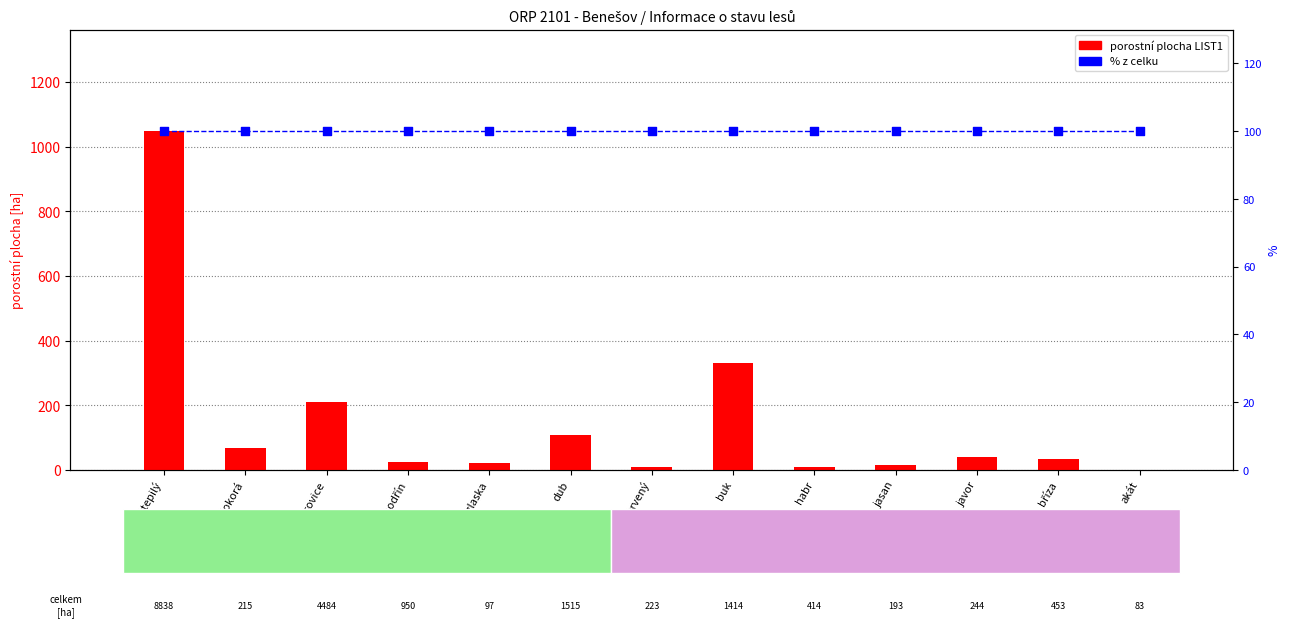

Which series has the largest total across all categories?

porostní plocha LIST1